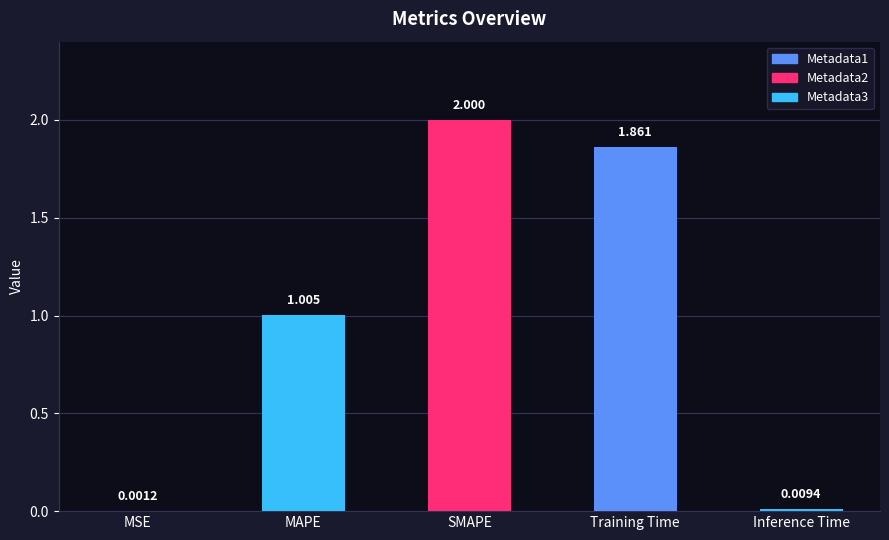

Where is the data nearest to the value 1?

MAPE